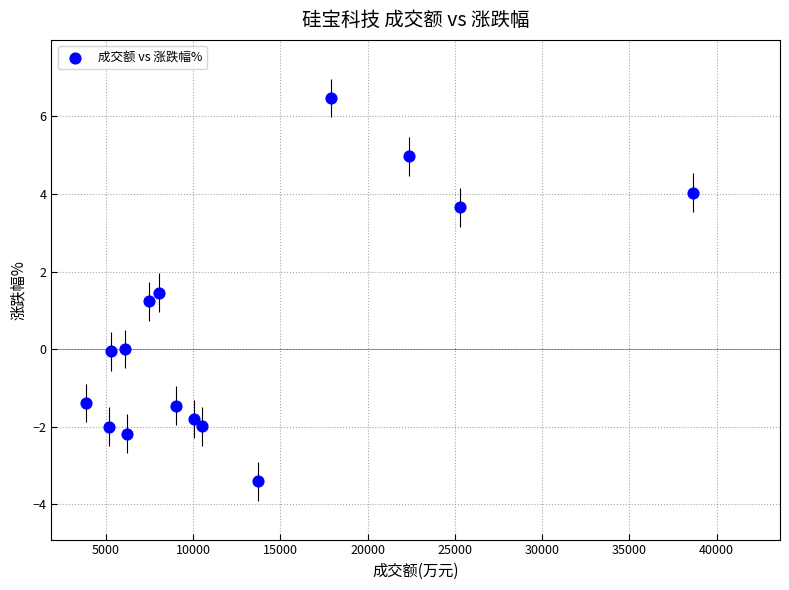

What is the range of X values (max minus min)?

34754.0